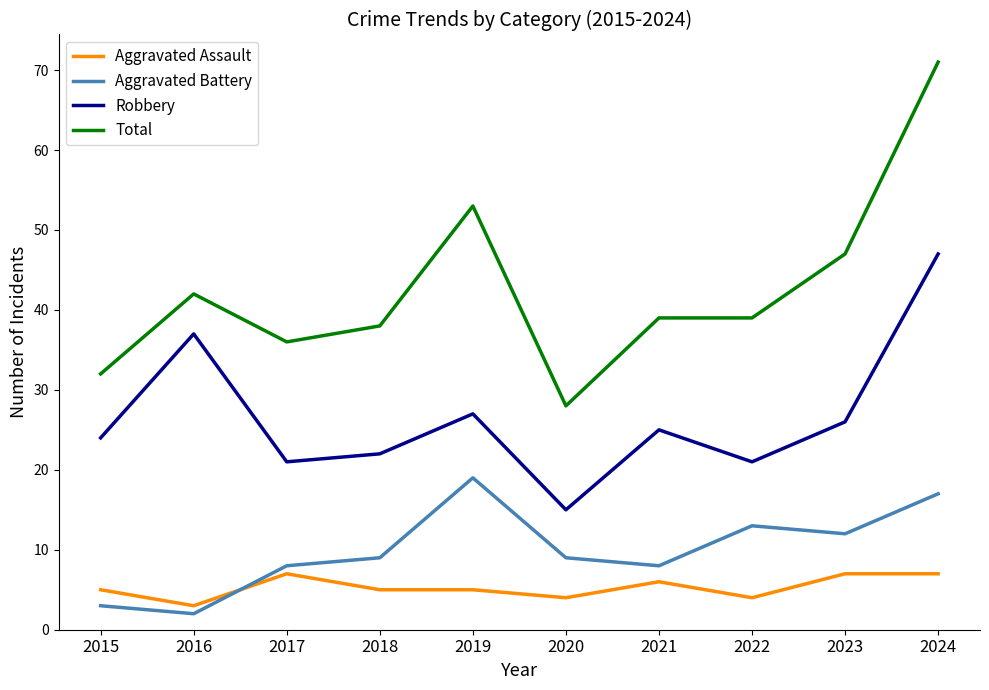

True or false: Robbery and Total intersect in this chart.

False